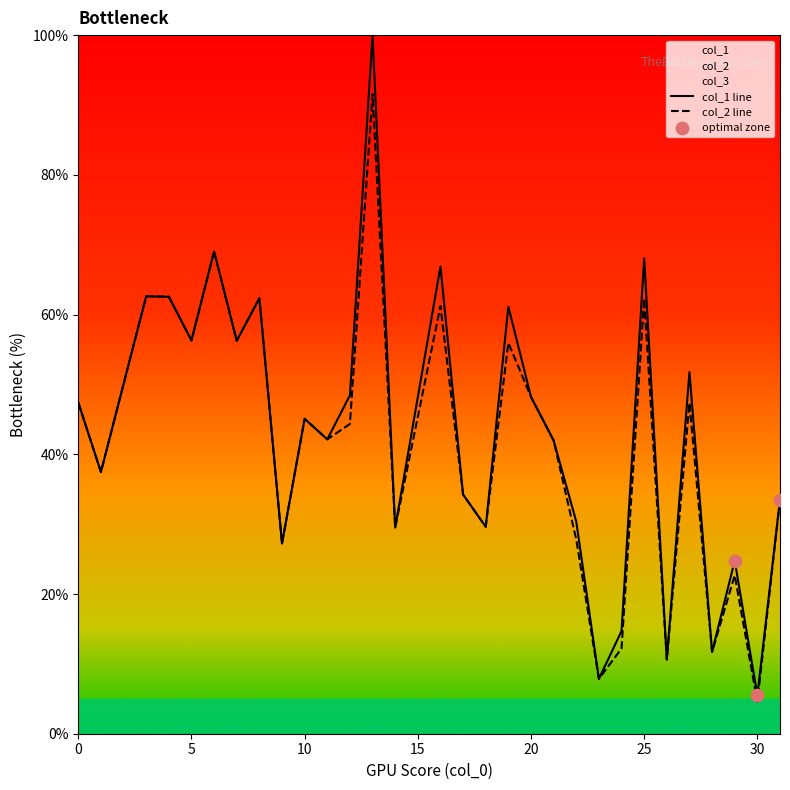

What is the total value across all series at 0?

94.8